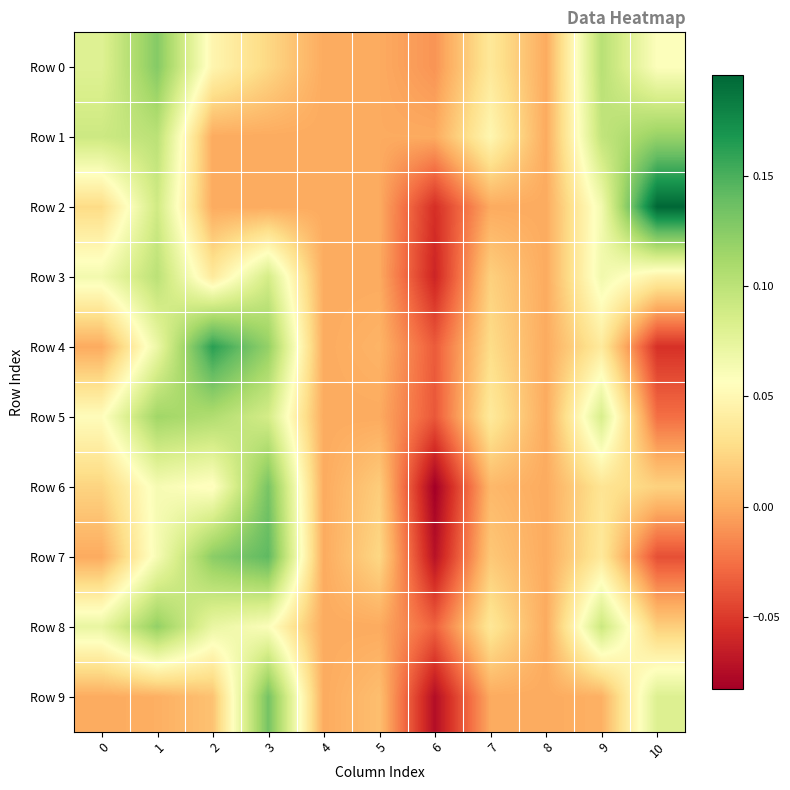

Which series has the largest total across all categories?

Row 0